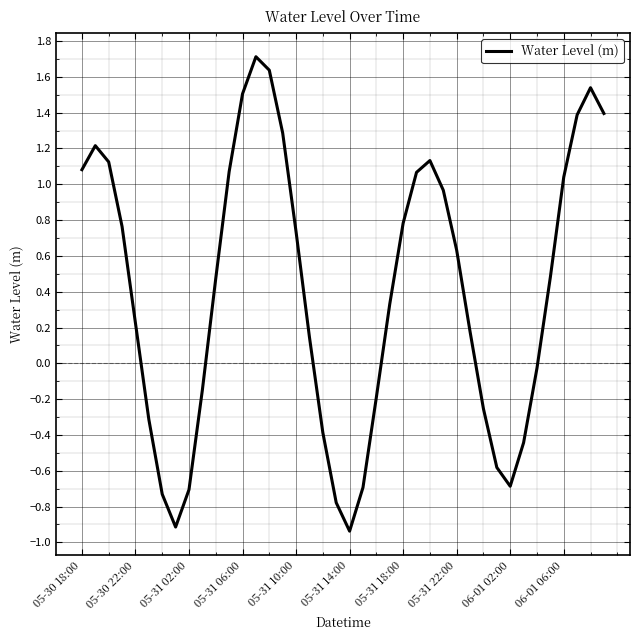

What is the difference between the maximum and minimum values?

2.6